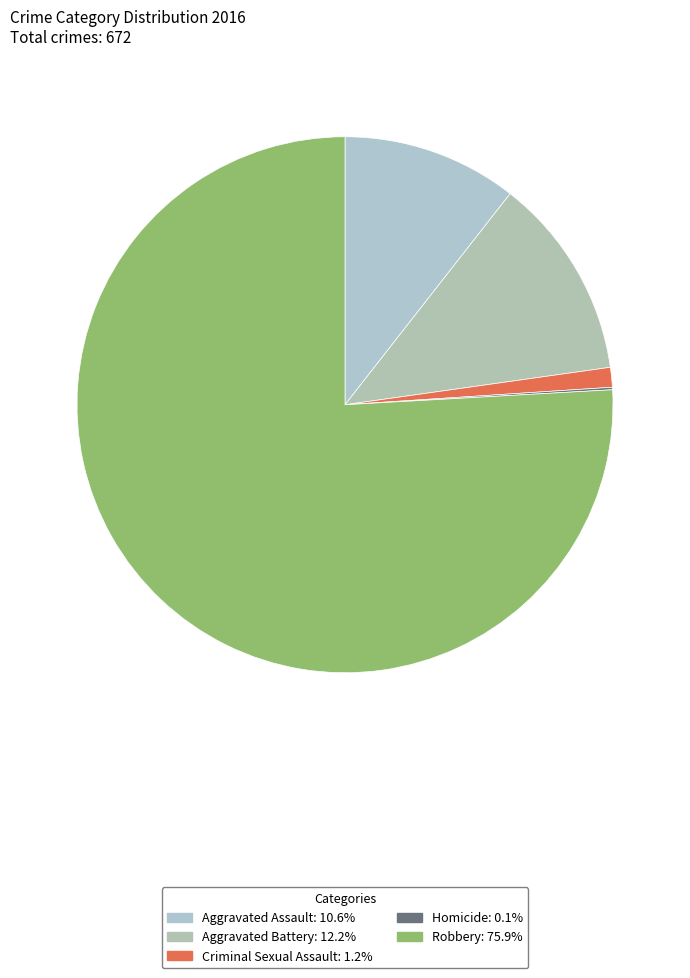

The Robbery slice represents 76% of the pie. True or false?

True